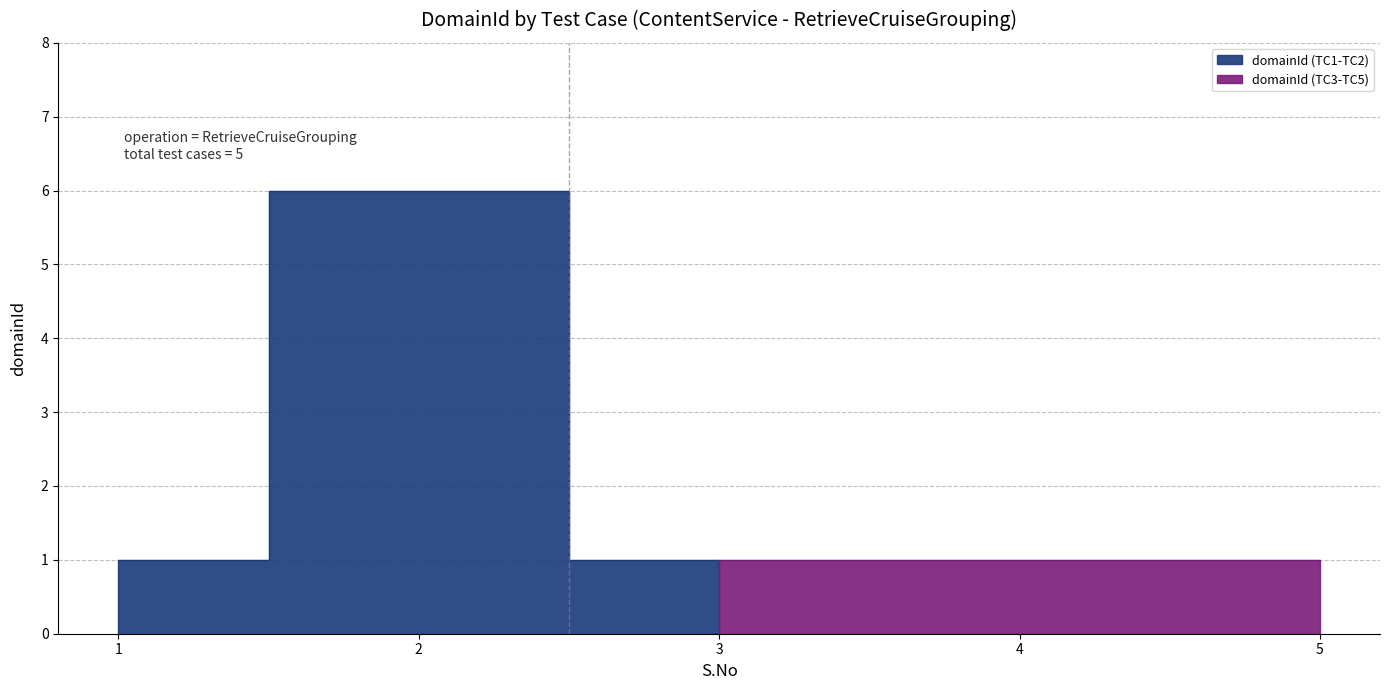

What is the value of the 5th point from the left?

1